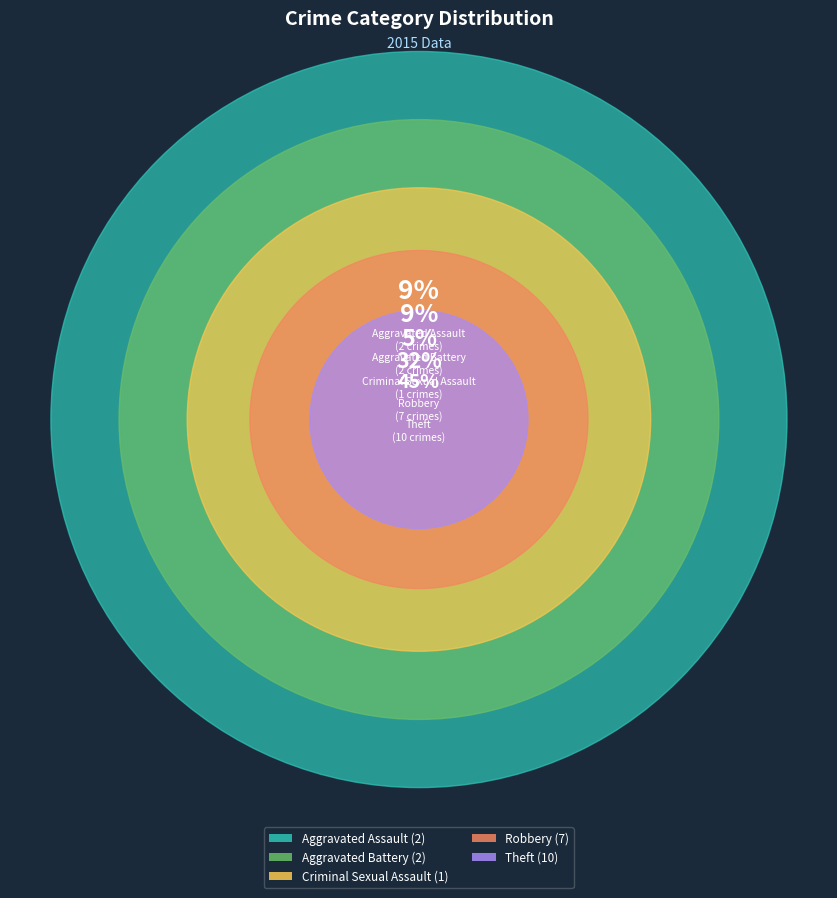

How many segments does this pie chart have?

5